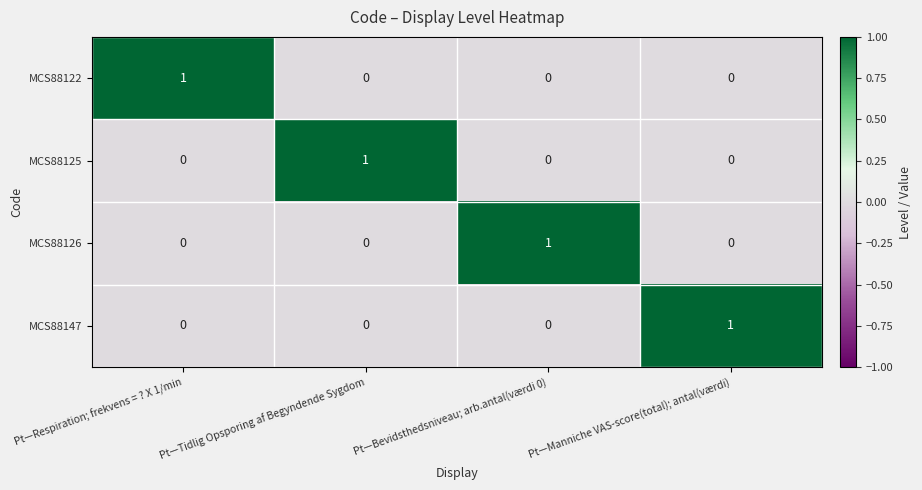

The MCS88147 series shows 0 at Pt—Tidlig Opsporing af Begyndende Sygdom. True or false?

True